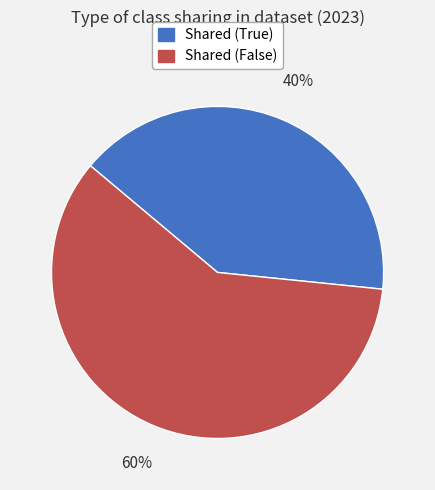

To the nearest percent, what is the average slice percentage?

50%